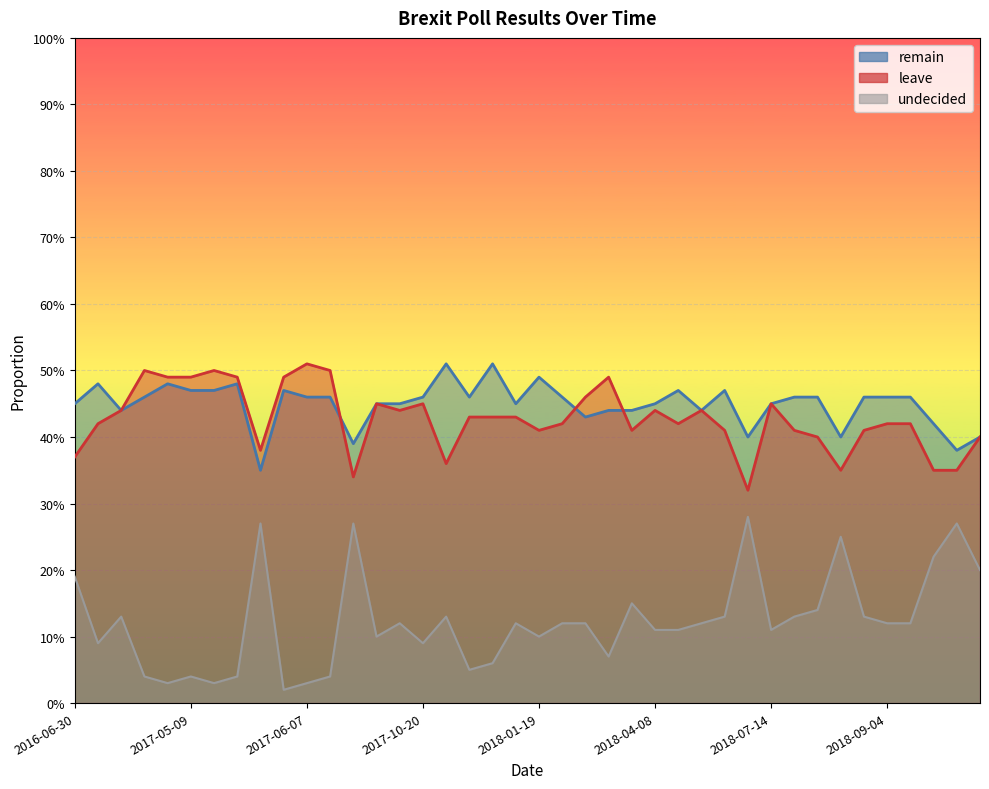

What value does the leave series have at 2018-01-19?

0.4